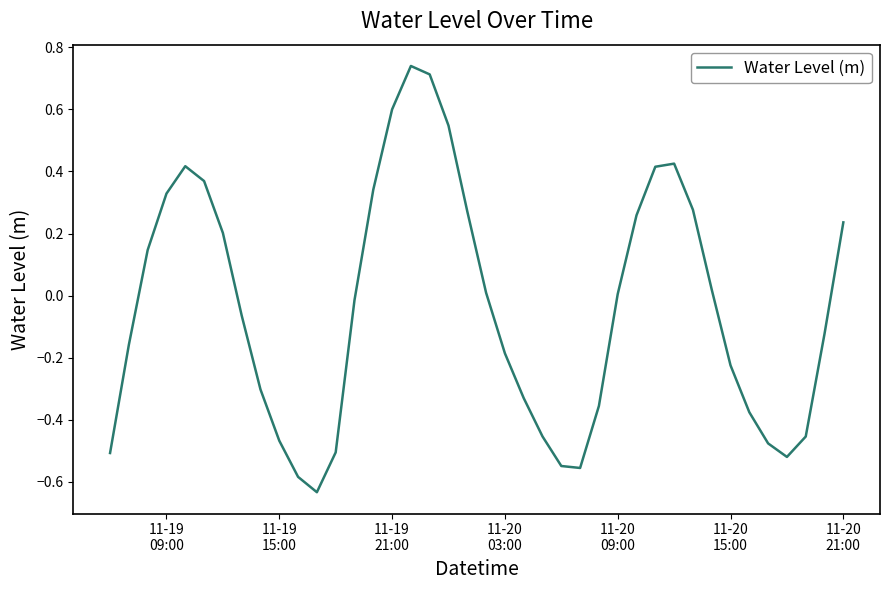

What is the difference between the maximum and minimum values?

1.4